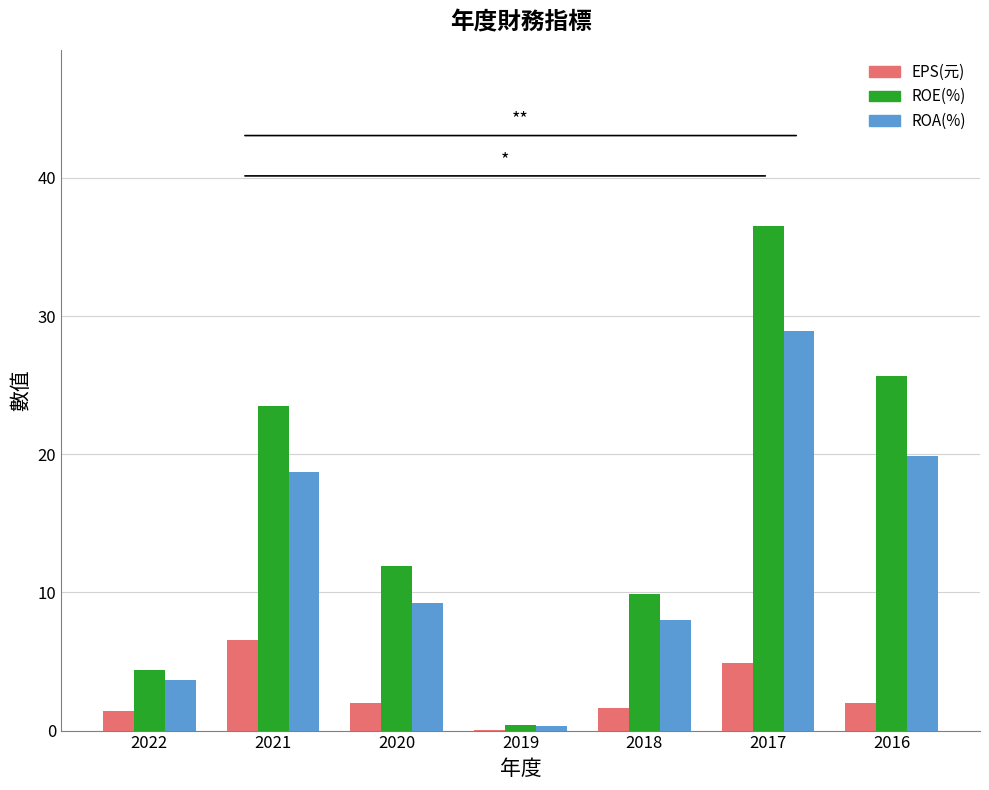

True or false: EPS(元) has a value of 6.6 at 2021.

True